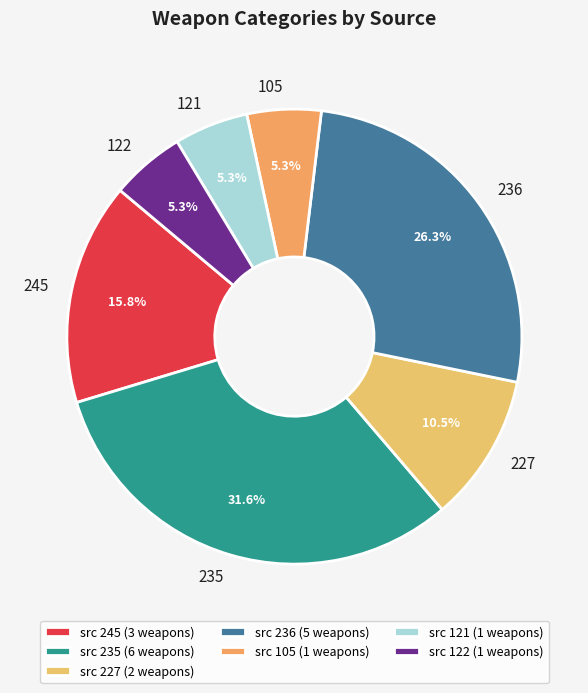

How many slices are in this pie chart?

7